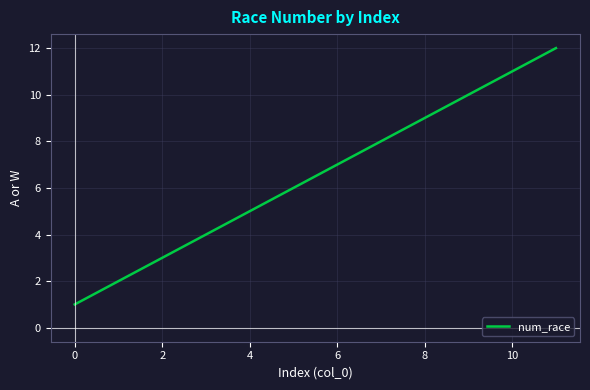

What is the difference between the maximum and minimum values?

11